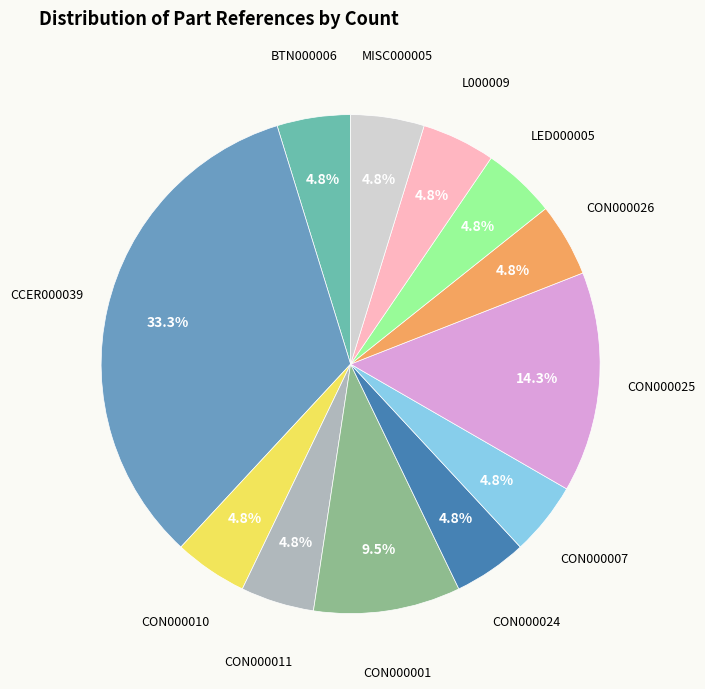

How many segments does this pie chart have?

12